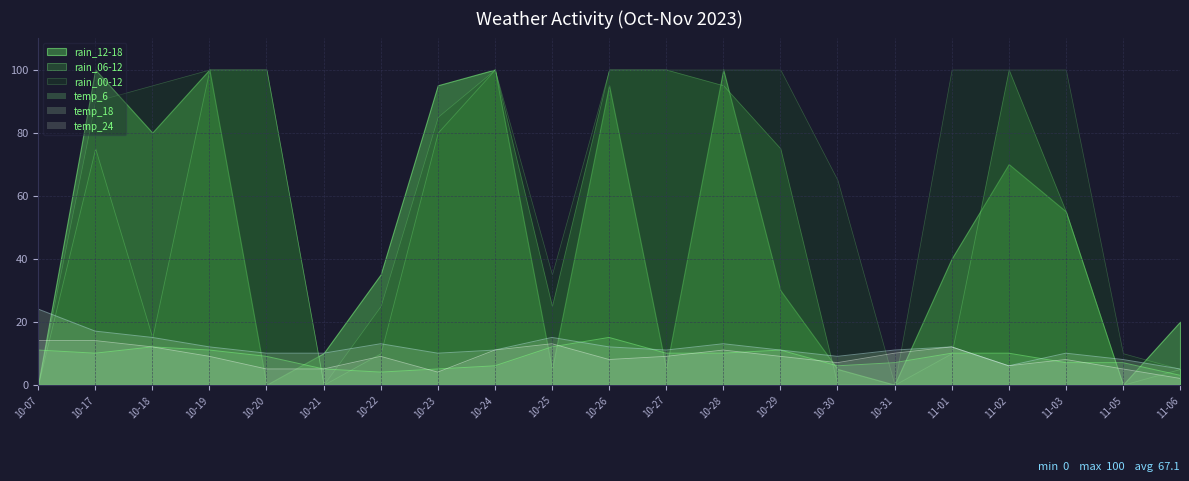

How many lines are shown in the chart?

6